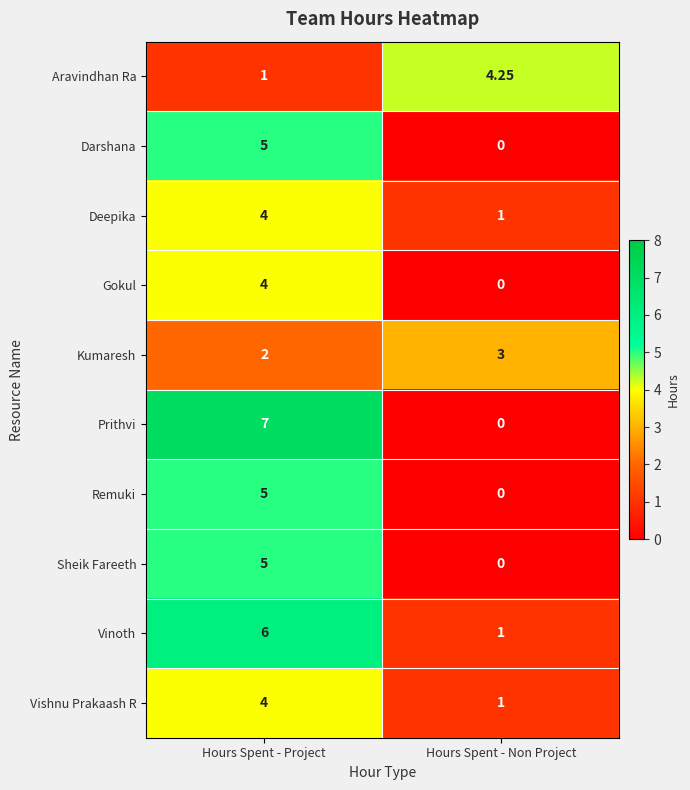

What is the difference between the highest and lowest values at Hours Spent - Project?

6.0